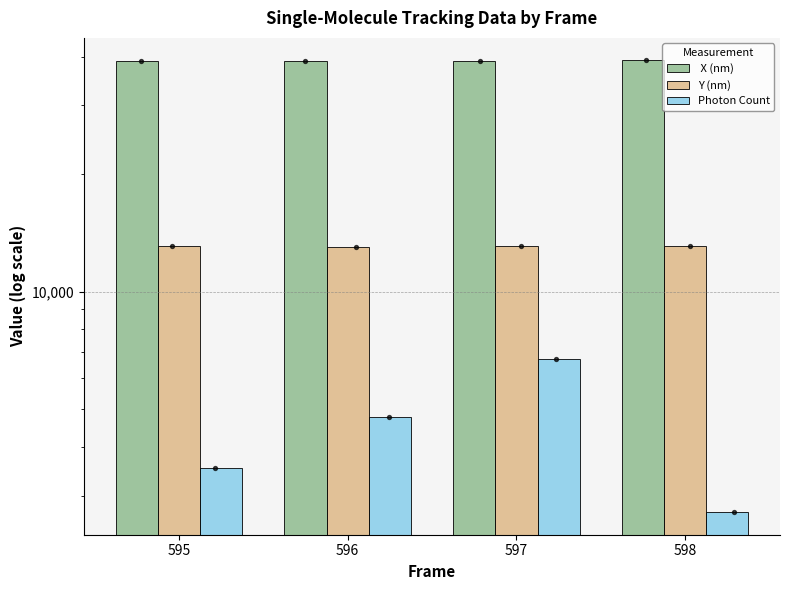

At which category is the sum across all series the highest?

597